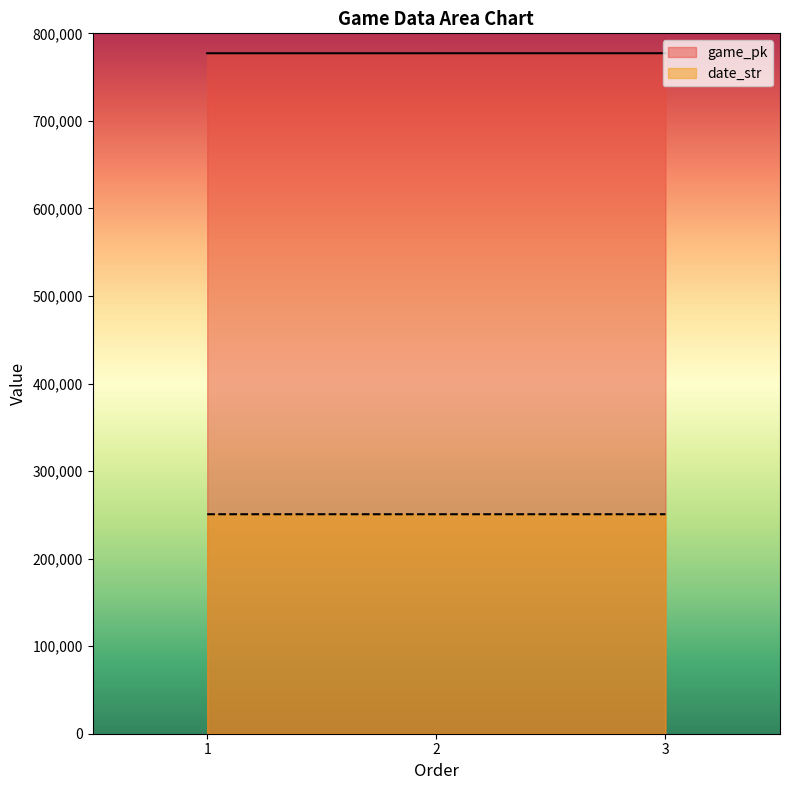

Which category has the highest value across all series?

3